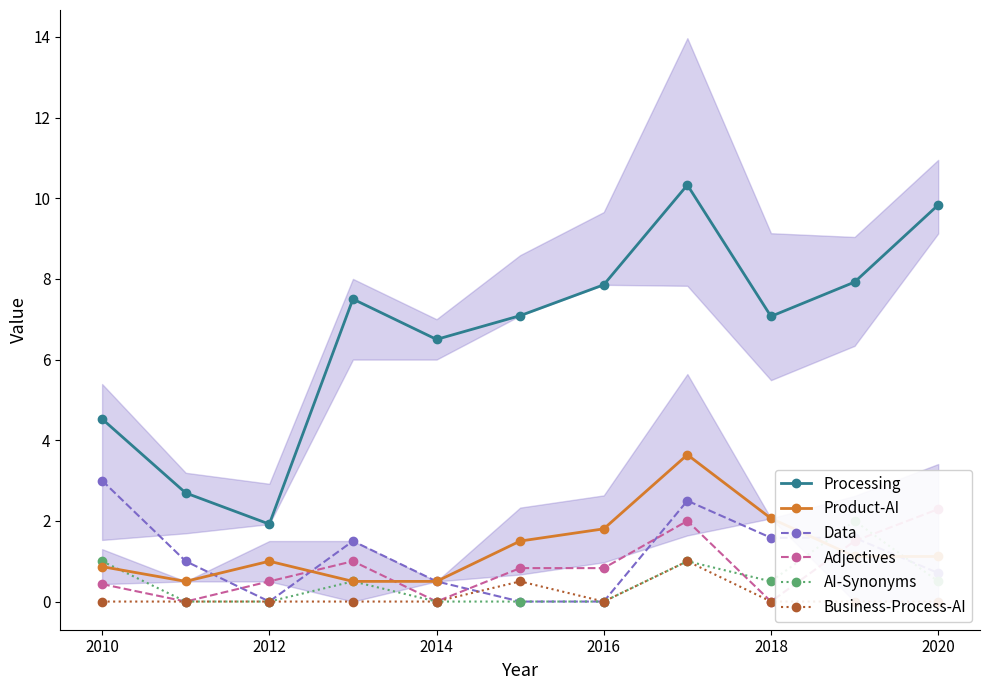

What is the value of the Product-AI point at the 5th from the left?

0.5